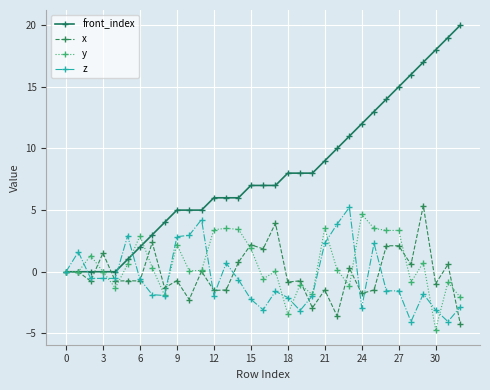

Which series has the largest total across all categories?

front_index